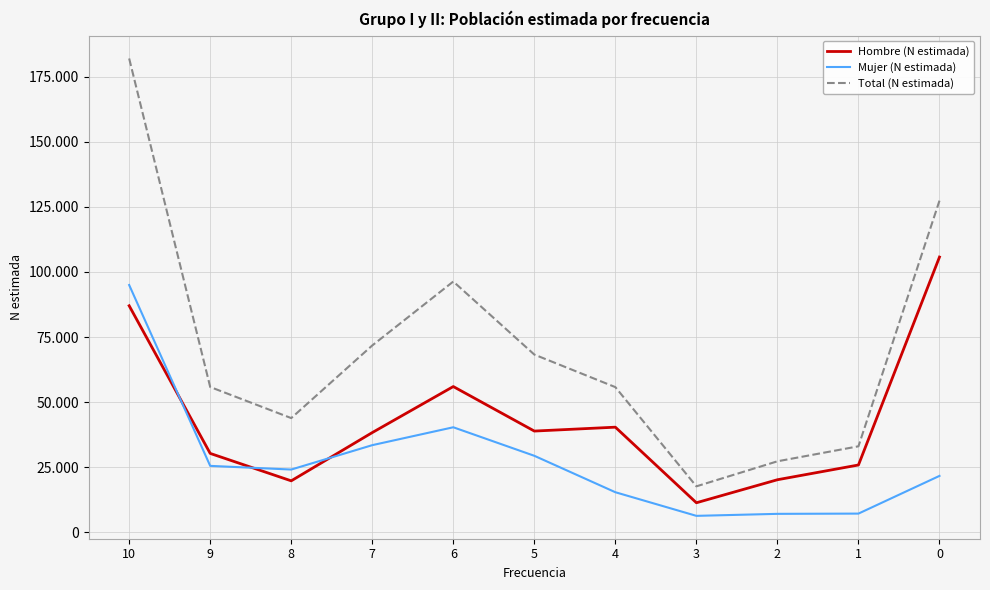

At which label is Total (N estimada) closest to 99840?

6